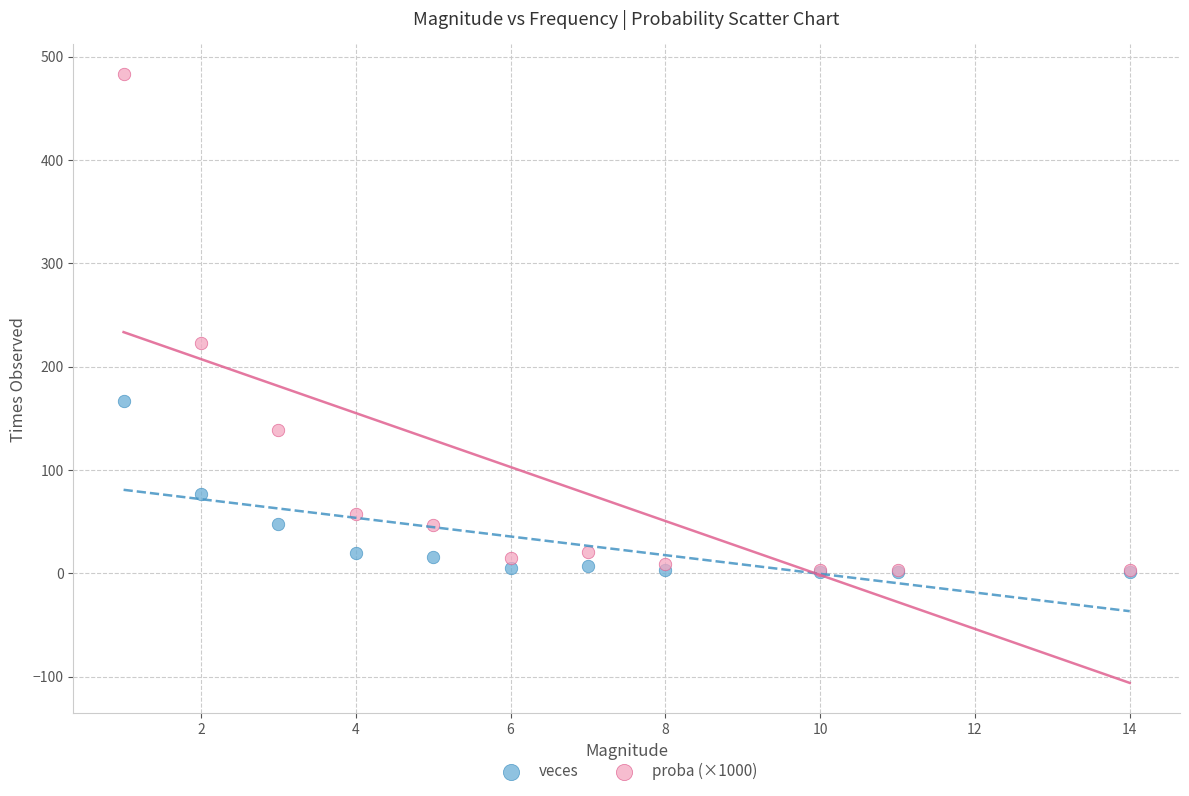

Which series contains the highest Y value?

proba (×1000)